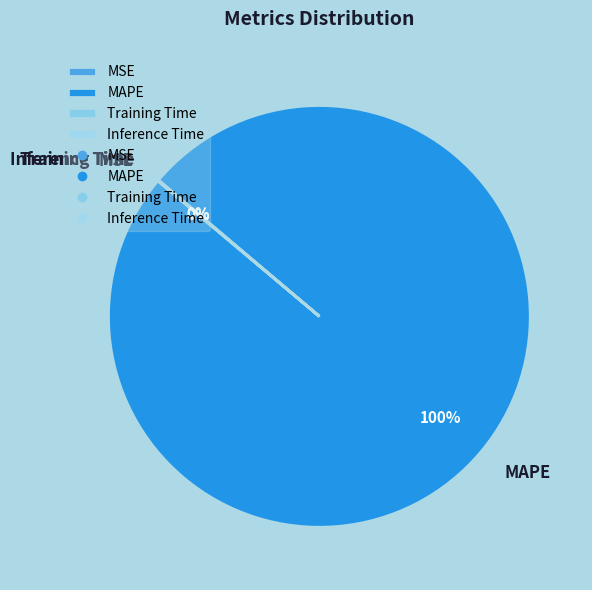

Is there any slice that represents more than half of the pie?

Yes